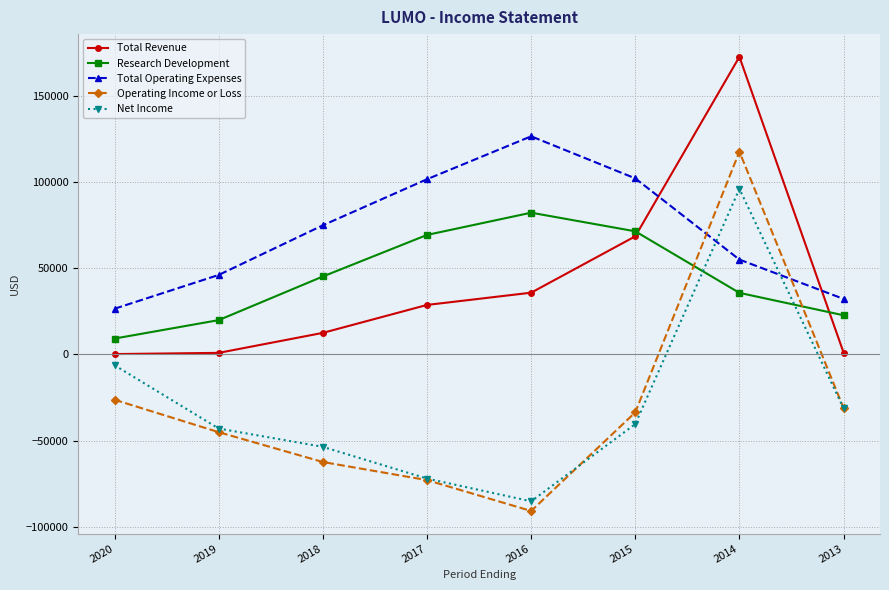

How many values in the Research Development series are below 45200?

4